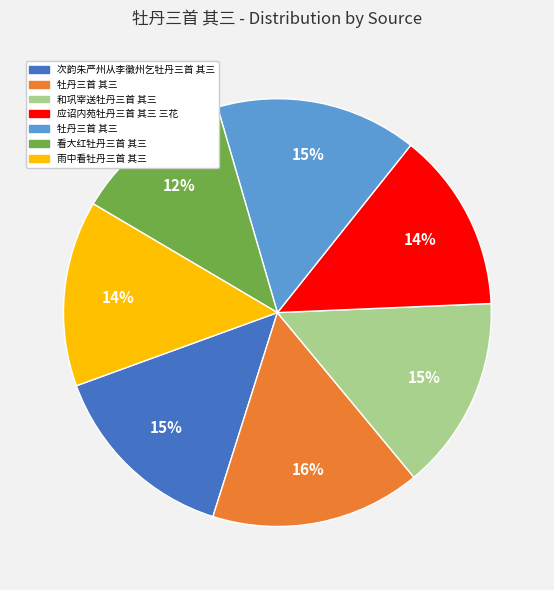

Is there any slice that represents more than half of the pie?

No